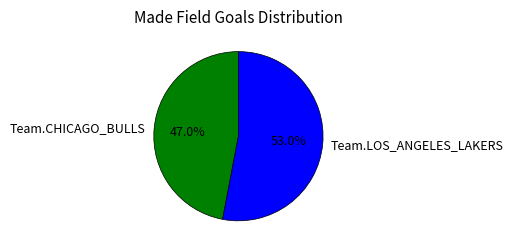

To the nearest percent, what portion does Team.LOS_ANGELES_LAKERS represent?

53%